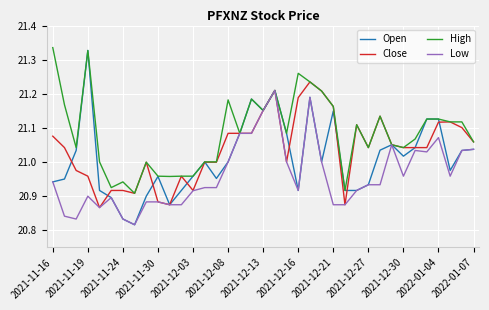

List the series in order of their overall mean, lowest first.

Low, Open, Close, High